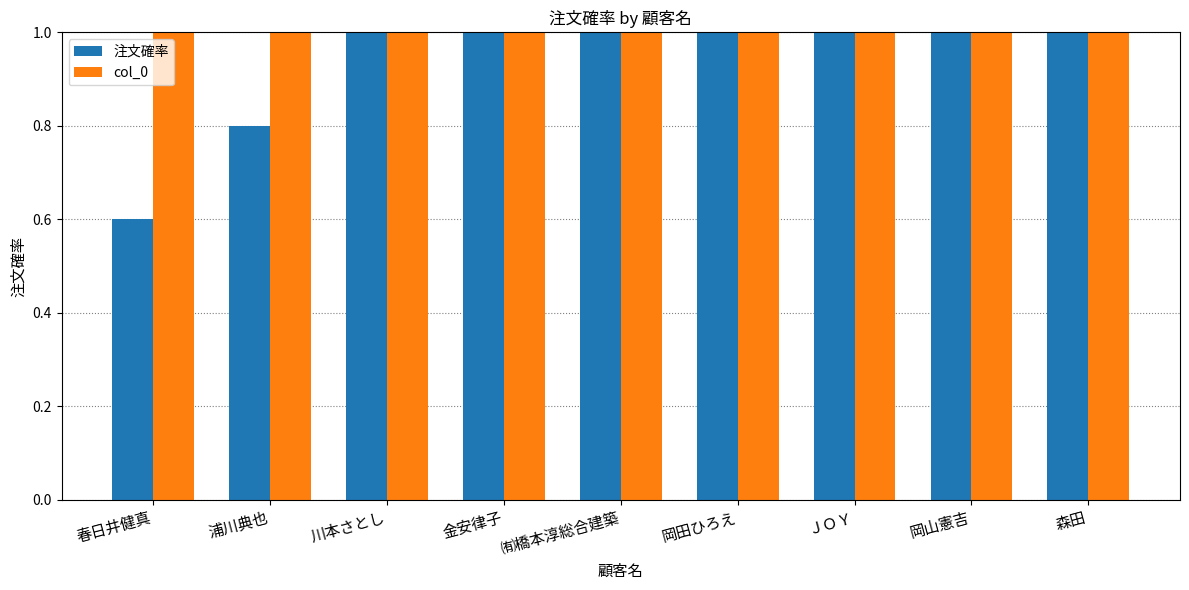

How many bars are there in total?

18